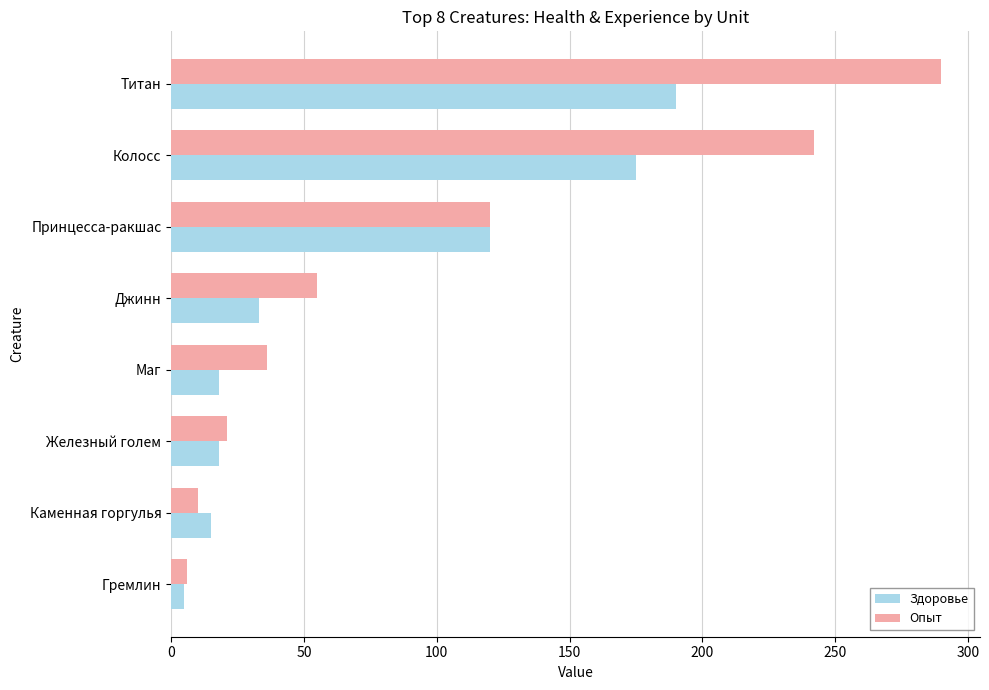

The Здоровье series shows 8 at Железный голем. True or false?

False